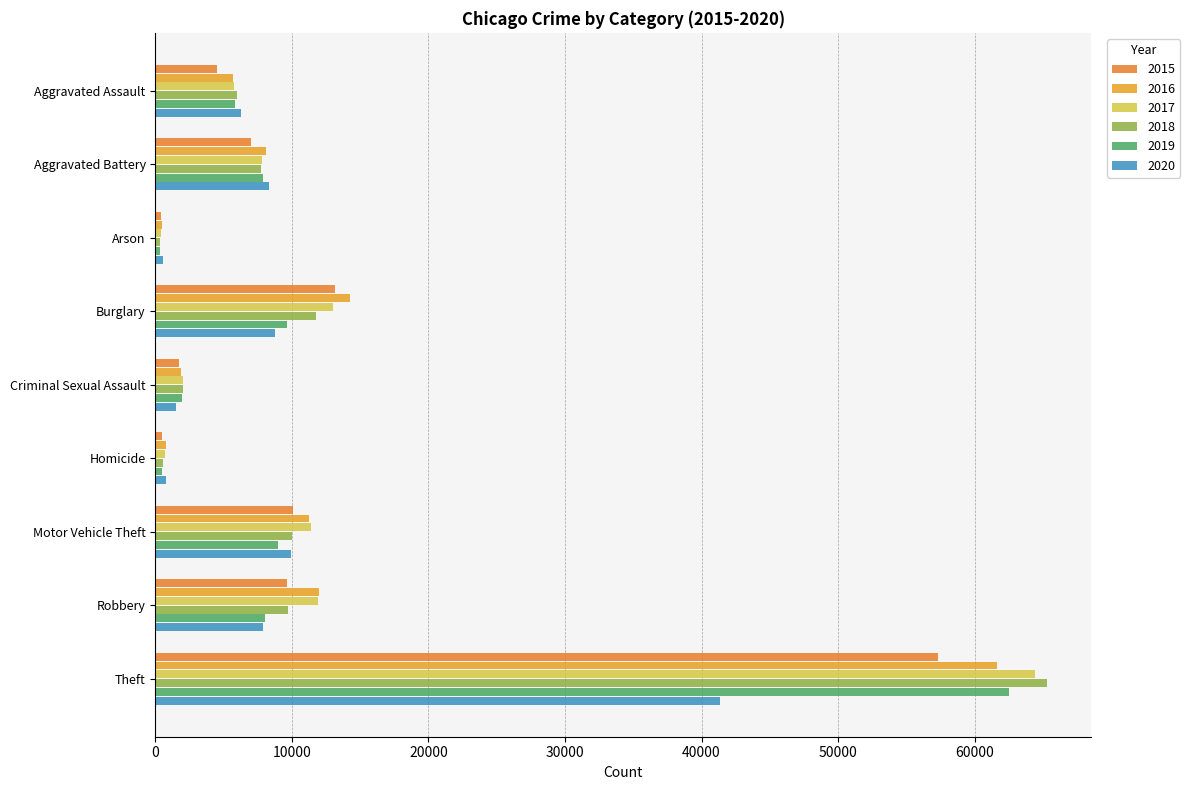

Reading right to left, what are all the values shown in this chart?

2015: 57352	9638	10068	496	1712	13184	448	7018	4480
2016: 61624	11960	11285	786	1868	14289	515	8085	5713
2017: 64386	11881	11380	672	1993	13001	444	7845	5793
2018: 65290	9681	9985	588	2051	11747	373	7734	6002
2019: 62499	7995	8978	499	1929	9638	376	7858	5841
2020: 41350	7855	9960	787	1504	8758	588	8320	6265